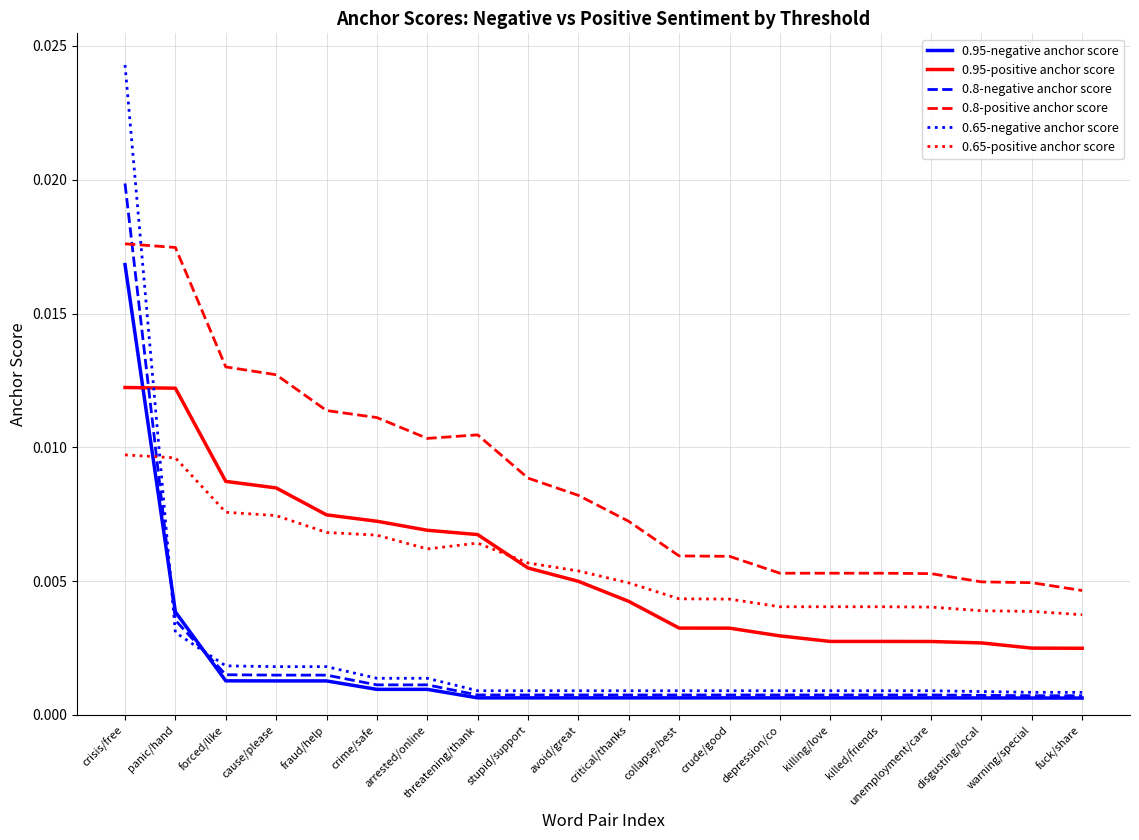

What position from the right is crude/good?

8